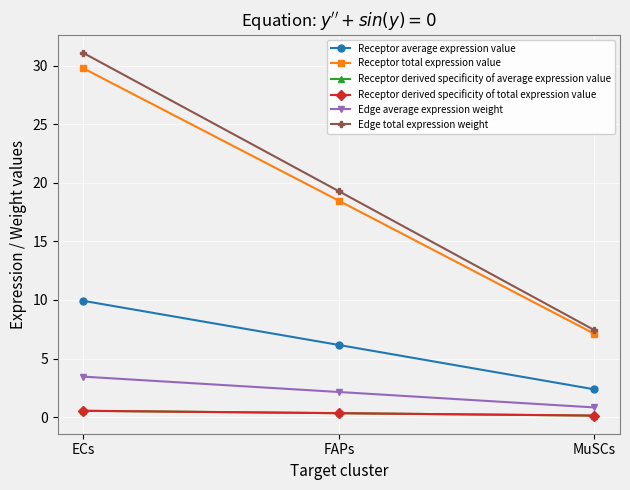

Is this an area chart (filled region under the line)?

No